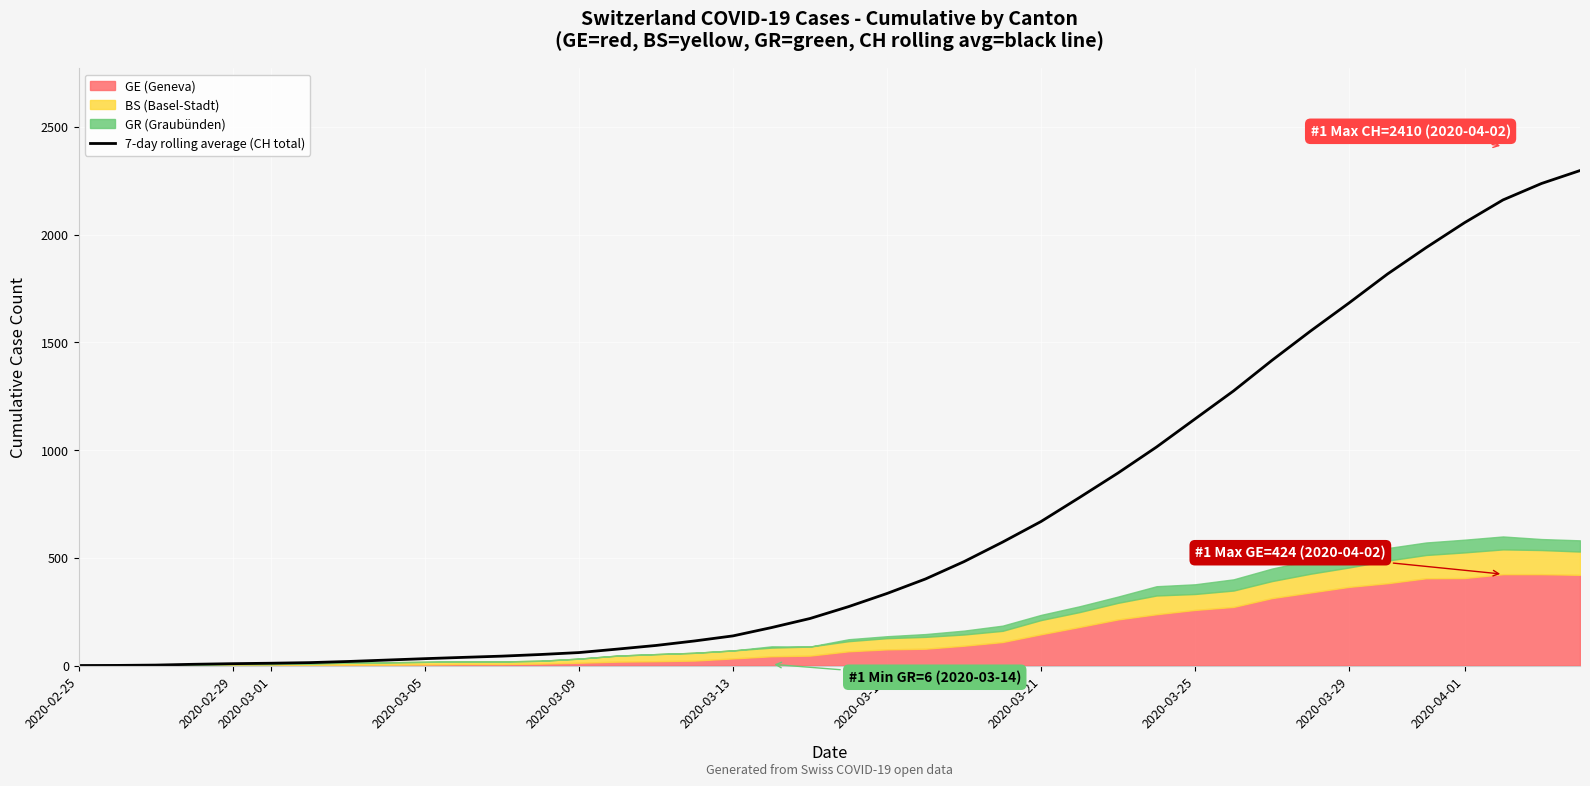

What is the difference between the maximum and second lowest values?

2296.8